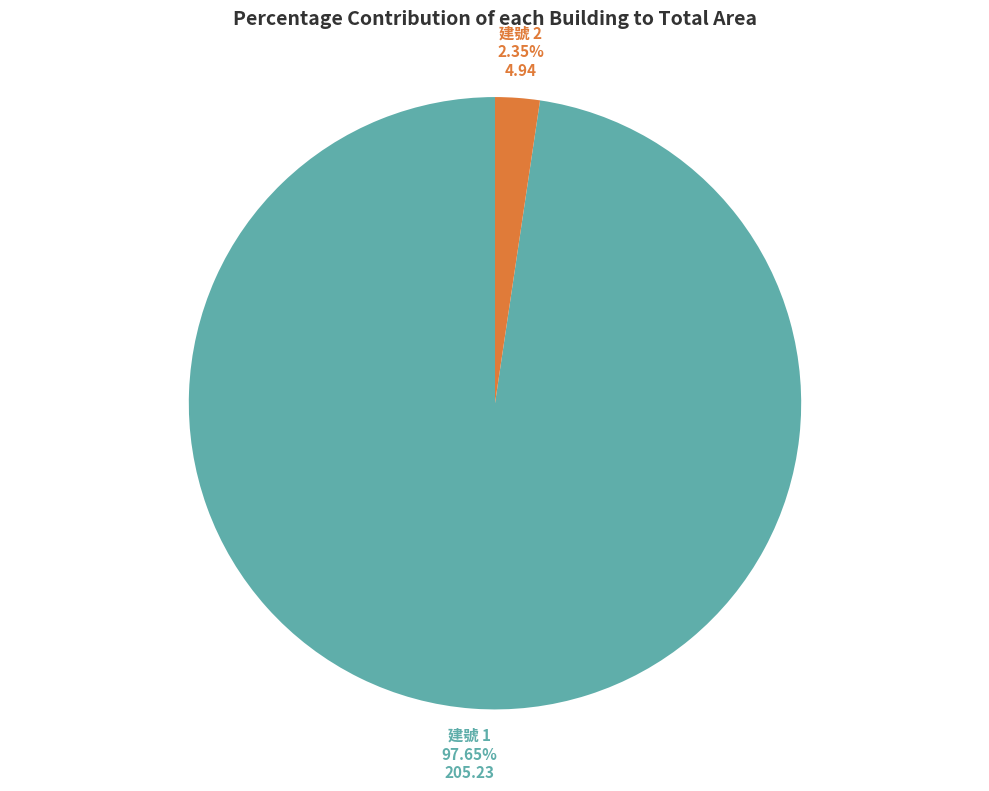

Is there a majority slice in this chart?

Yes